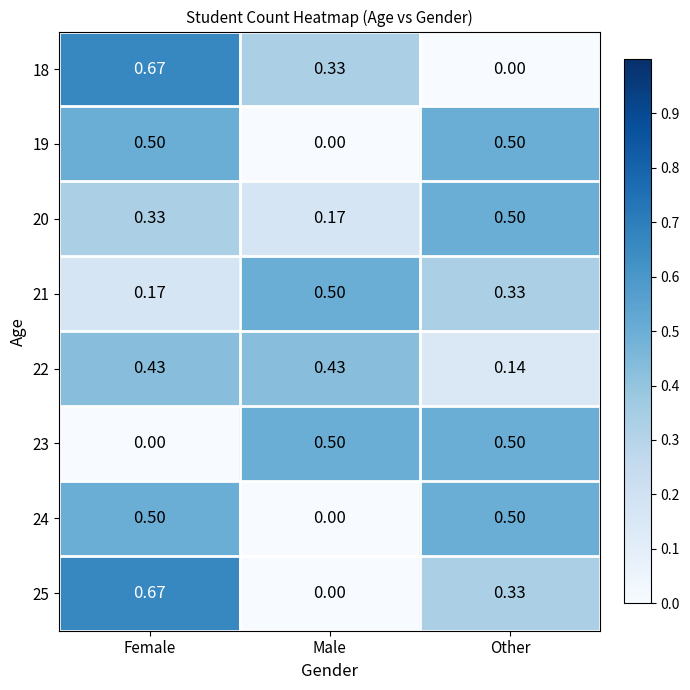

Is the value of 25 at Male greater than the value of 22 at Male?

No